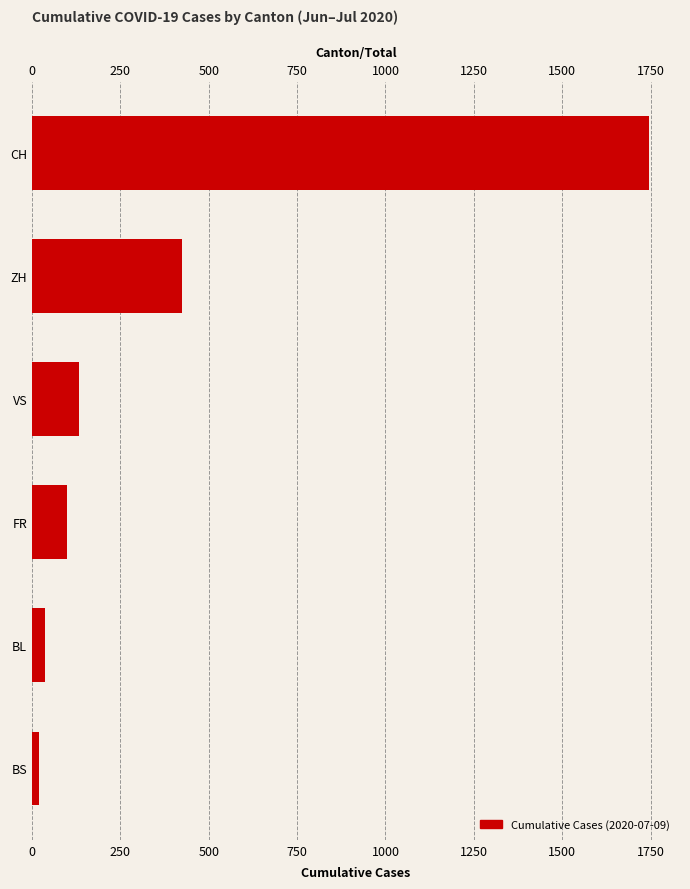

Count the number of data series in this chart.

1